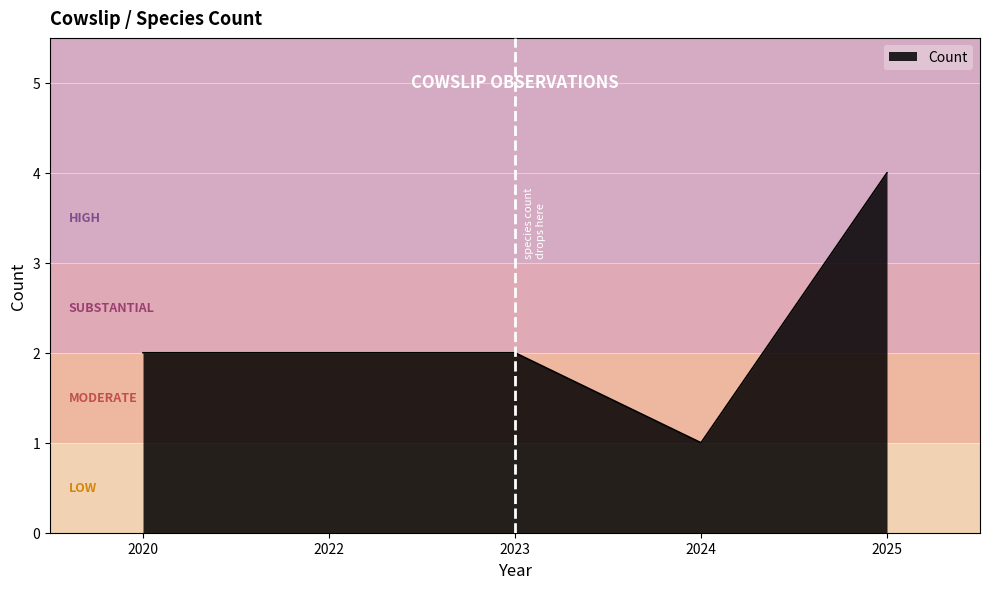

Read the value at 2025.

4